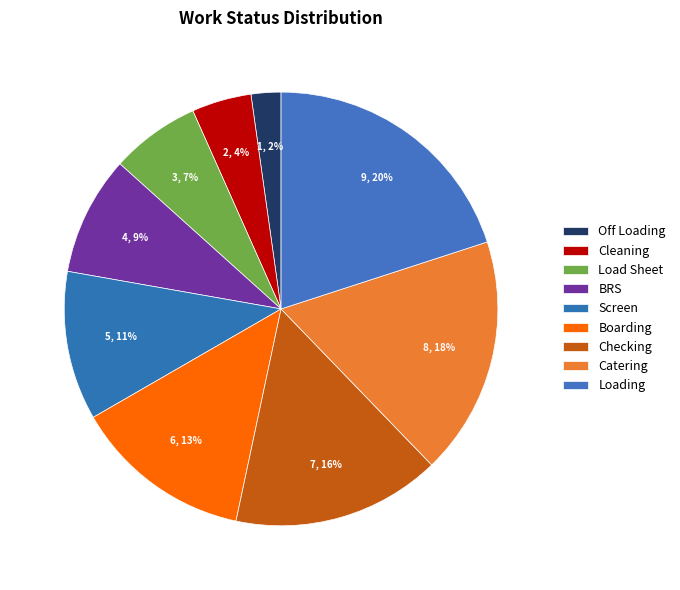

Which slice is the largest?

Loading